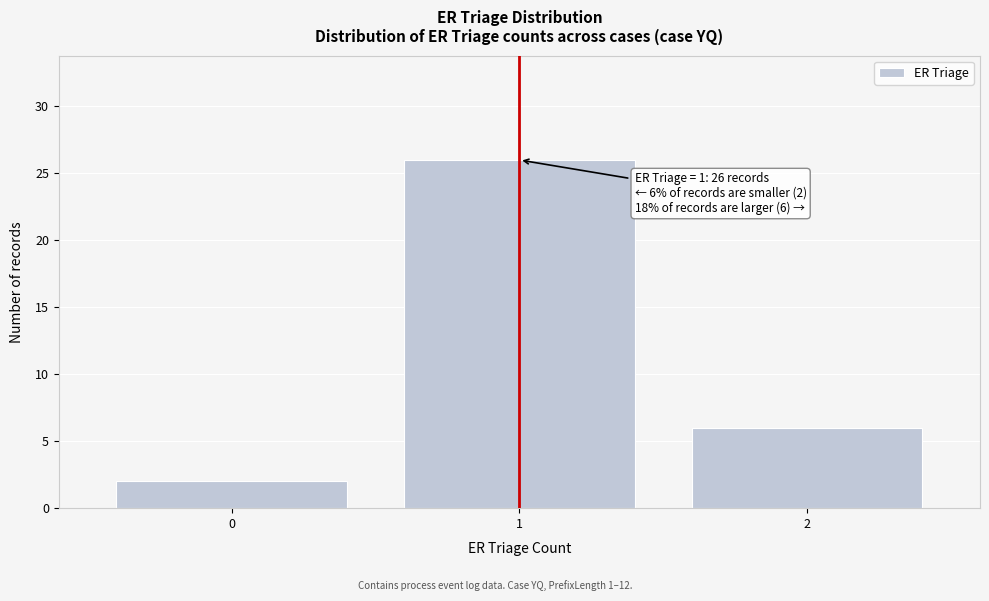

Reading left to right, transcribe all the data shown in this chart.

2	26	6